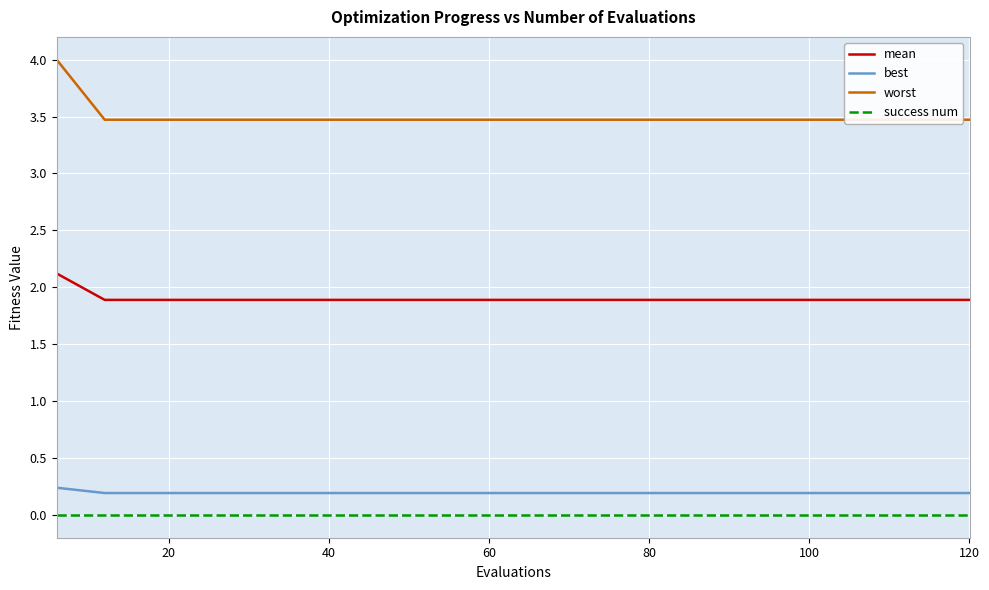

The value of mean at 120 is 1.9. True or false?

True